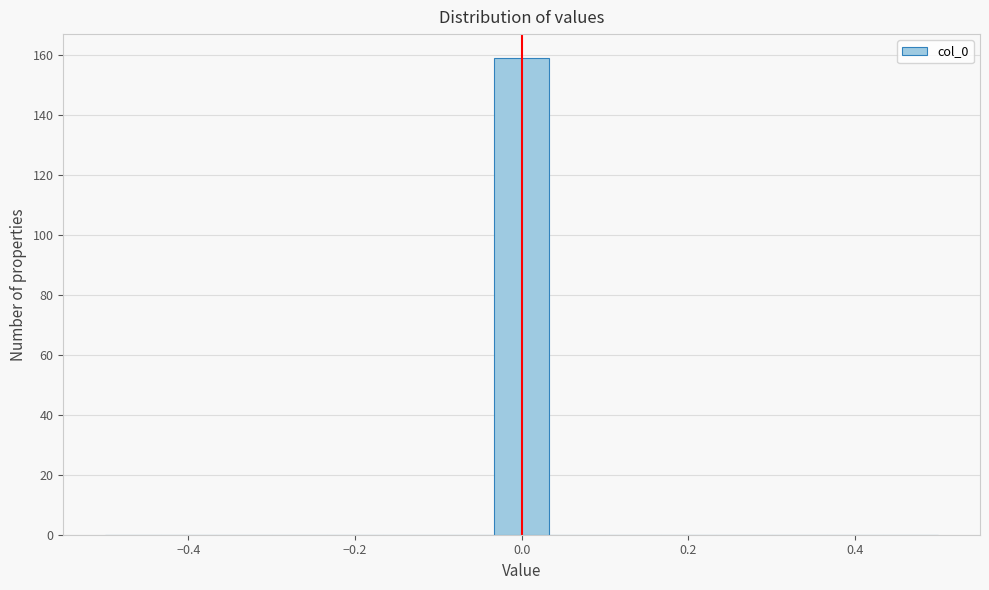

Read against the x-axis, roughly where is the centre of the tallest bar?

0.00